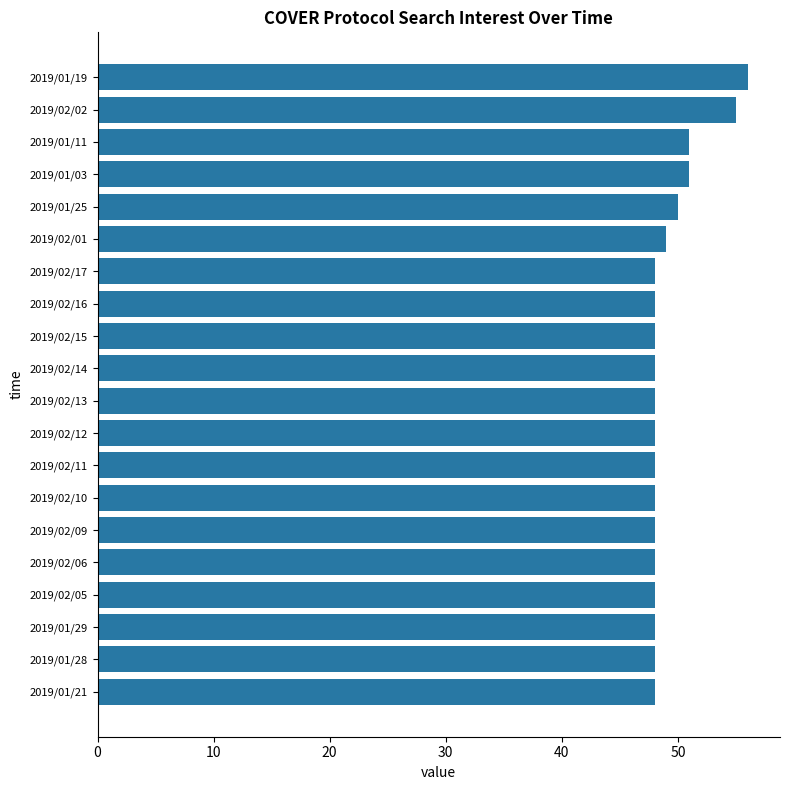

Reading top to bottom, extract all data points from this chart.

2019/01/19=56	2019/02/02=55	2019/01/11=51	2019/01/03=51	2019/01/25=50	2019/02/01=49	2019/02/17=48	2019/02/16=48	2019/02/15=48	2019/02/14=48	2019/02/13=48	2019/02/12=48	2019/02/11=48	2019/02/10=48	2019/02/09=48	2019/02/06=48	2019/02/05=48	2019/01/29=48	2019/01/28=48	2019/01/21=48